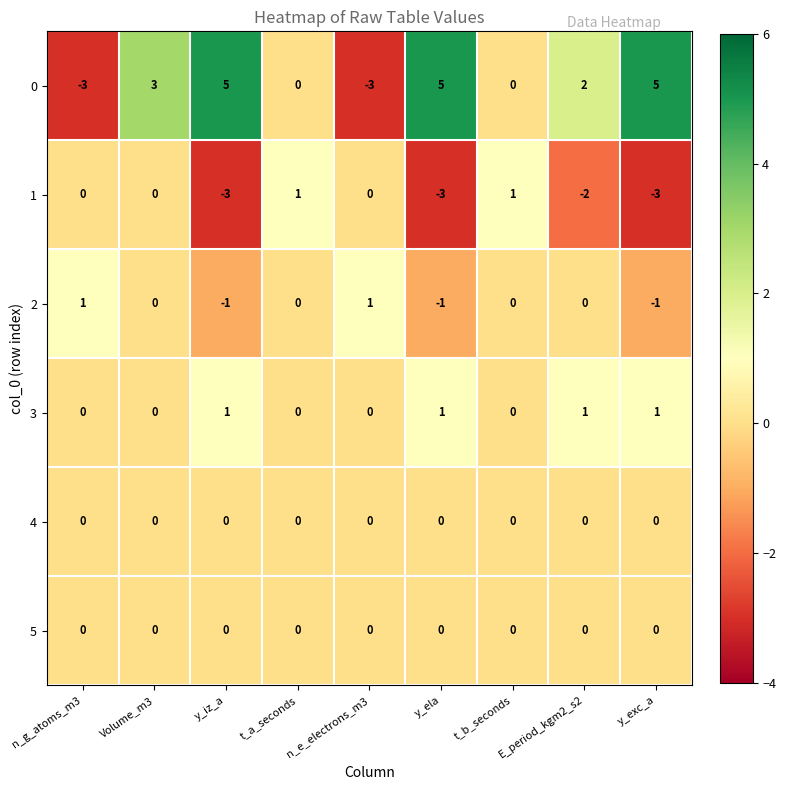

At how many categories does at least one series exceed 0?

9